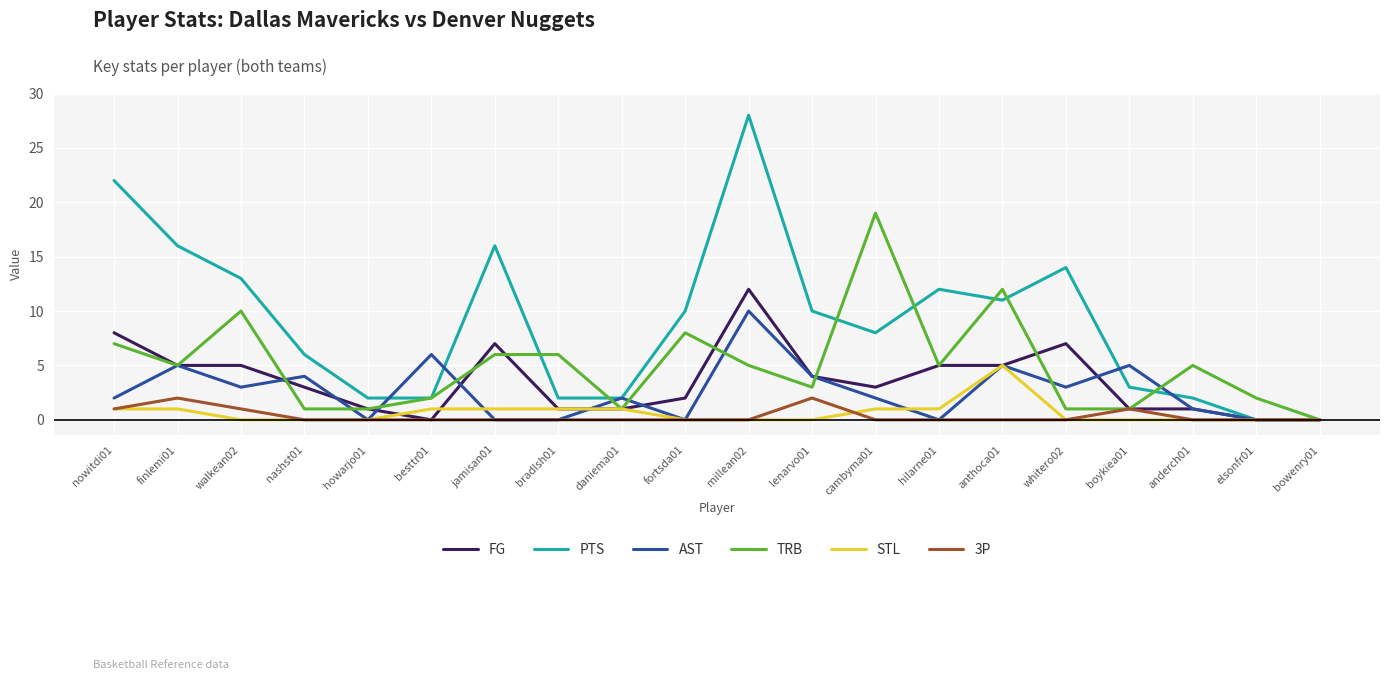

Reading left to right, extract all data points from this chart.

FG: nowitdi01=8	finlemi01=5	walkean02=5	nashst01=3	howarjo01=1	besttr01=0	jamisan01=7	bradlsh01=1	daniema01=1	fortsda01=2	millean02=12	lenarvo01=4	cambyma01=3	hilarne01=5	anthoca01=5	whitero02=7	boykiea01=1	anderch01=1	elsonfr01=0	bowenry01=0
PTS: nowitdi01=22	finlemi01=16	walkean02=13	nashst01=6	howarjo01=2	besttr01=2	jamisan01=16	bradlsh01=2	daniema01=2	fortsda01=10	millean02=28	lenarvo01=10	cambyma01=8	hilarne01=12	anthoca01=11	whitero02=14	boykiea01=3	anderch01=2	elsonfr01=0	bowenry01=0
AST: nowitdi01=2	finlemi01=5	walkean02=3	nashst01=4	howarjo01=0	besttr01=6	jamisan01=0	bradlsh01=0	daniema01=2	fortsda01=0	millean02=10	lenarvo01=4	cambyma01=2	hilarne01=0	anthoca01=5	whitero02=3	boykiea01=5	anderch01=1	elsonfr01=0	bowenry01=0
TRB: nowitdi01=7	finlemi01=5	walkean02=10	nashst01=1	howarjo01=1	besttr01=2	jamisan01=6	bradlsh01=6	daniema01=1	fortsda01=8	millean02=5	lenarvo01=3	cambyma01=19	hilarne01=5	anthoca01=12	whitero02=1	boykiea01=1	anderch01=5	elsonfr01=2	bowenry01=0
STL: nowitdi01=1	finlemi01=1	walkean02=0	nashst01=0	howarjo01=0	besttr01=1	jamisan01=1	bradlsh01=1	daniema01=1	fortsda01=0	millean02=0	lenarvo01=0	cambyma01=1	hilarne01=1	anthoca01=5	whitero02=0	boykiea01=0	anderch01=0	elsonfr01=0	bowenry01=0
3P: nowitdi01=1	finlemi01=2	walkean02=1	nashst01=0	howarjo01=0	besttr01=0	jamisan01=0	bradlsh01=0	daniema01=0	fortsda01=0	millean02=0	lenarvo01=2	cambyma01=0	hilarne01=0	anthoca01=0	whitero02=0	boykiea01=1	anderch01=0	elsonfr01=0	bowenry01=0